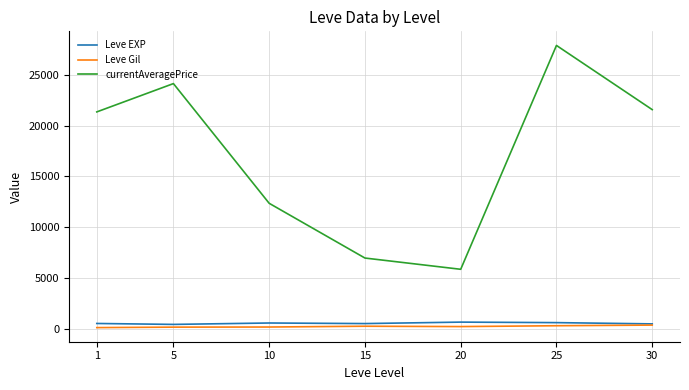

True or false: Leve EXP and currentAveragePrice intersect in this chart.

False